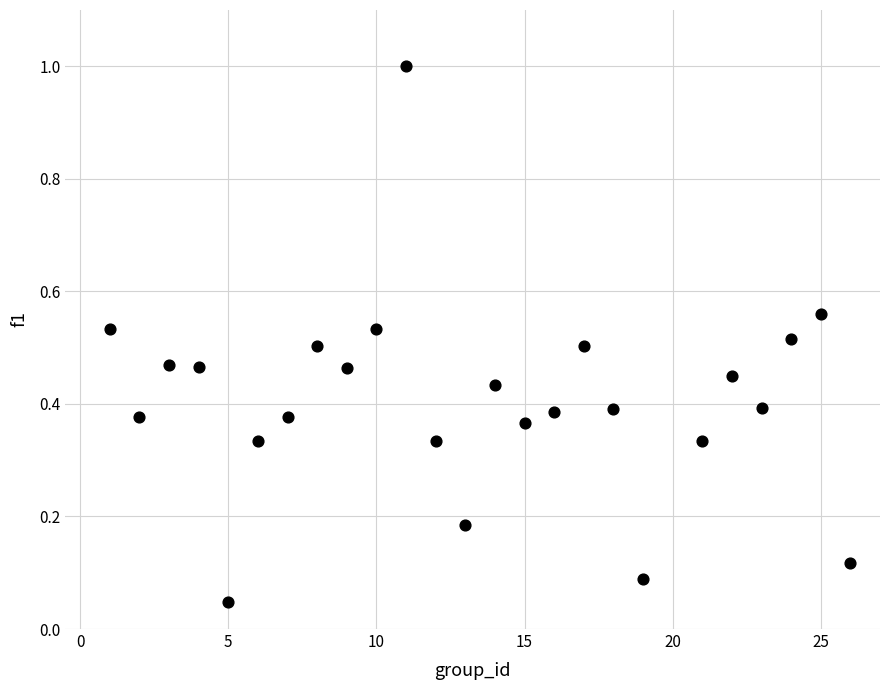

What is the range of Y values (max minus min)?

1.0